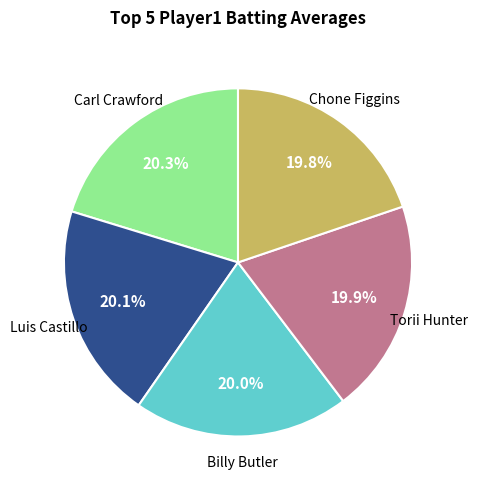

To the nearest percent, what is the average slice percentage?

20%